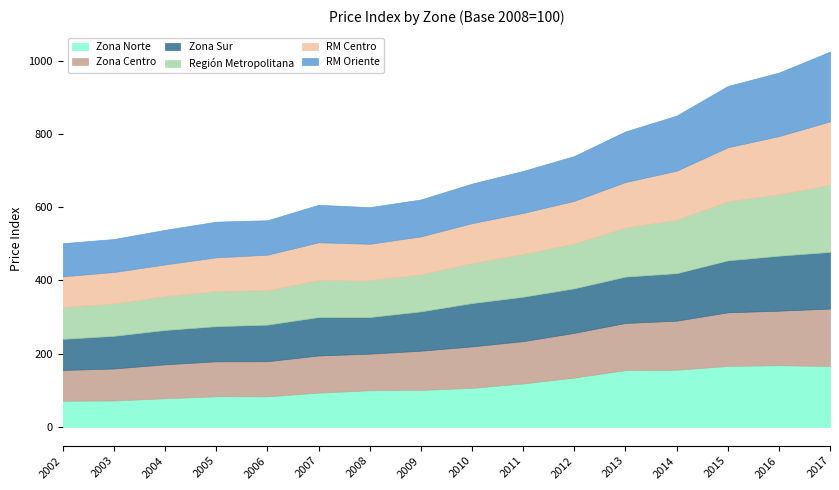

How many times do Zona Centro and Zona Sur cross each other?

3